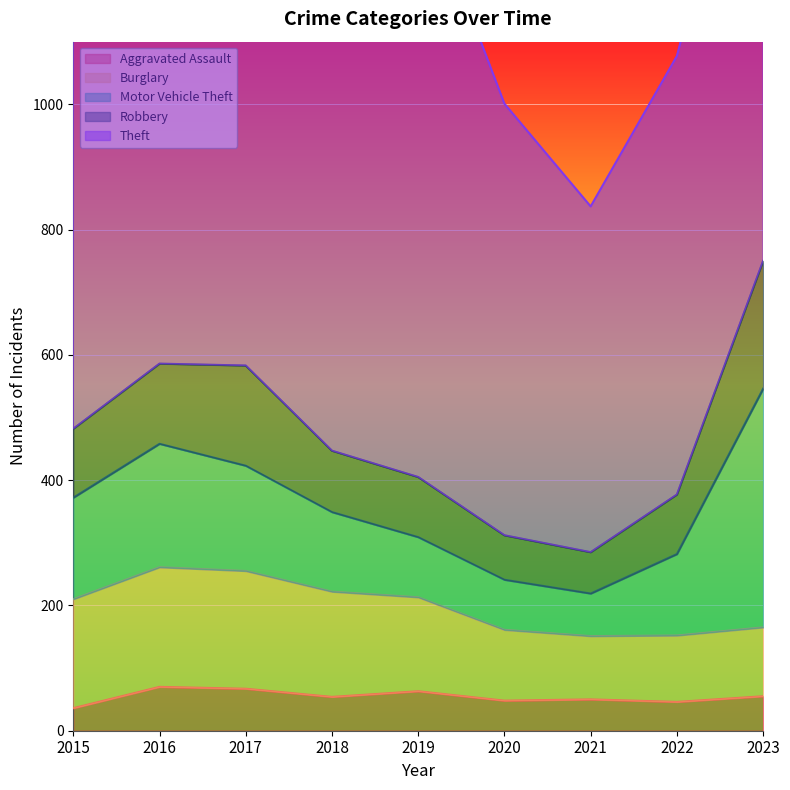

What is the total value across all series at 2017?

1516